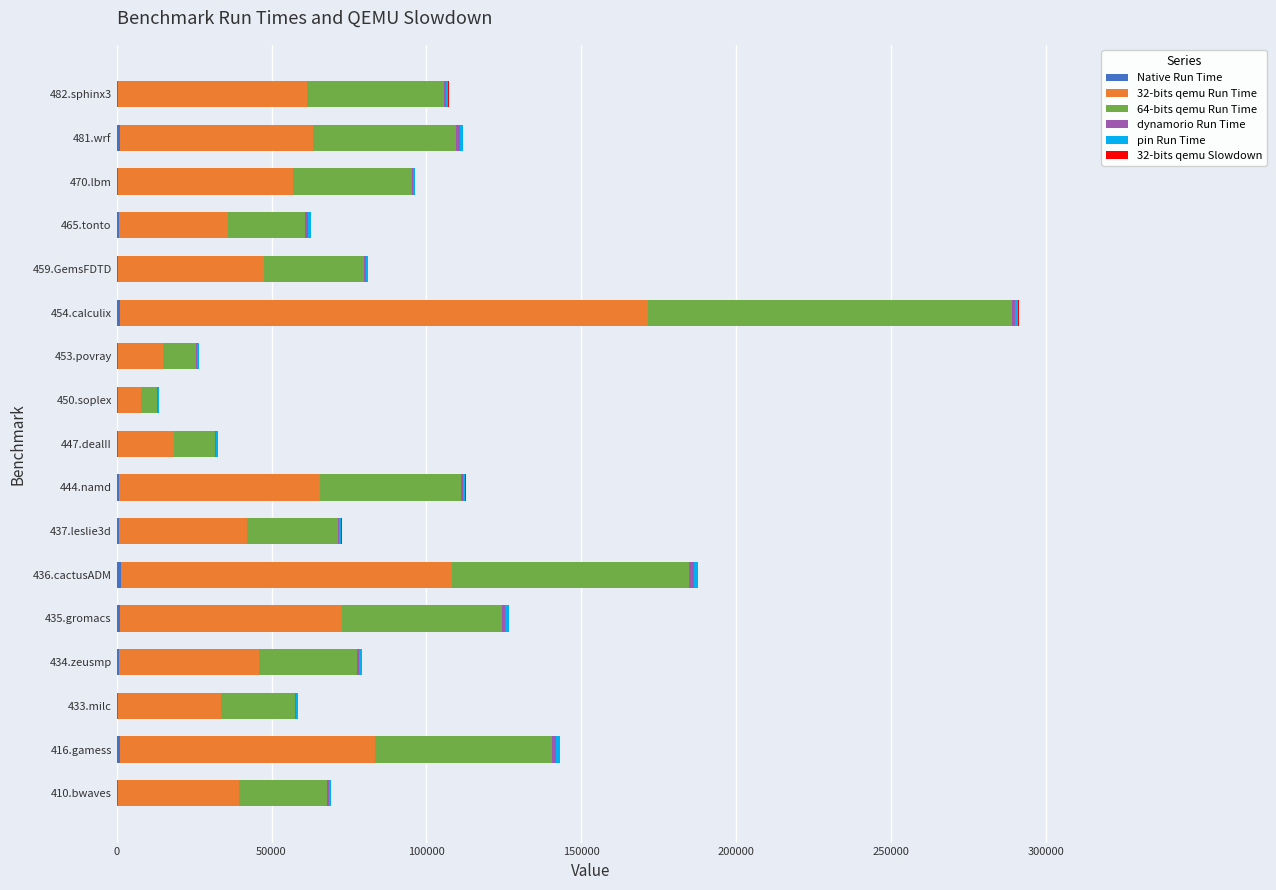

At which category is the sum across all series the highest?

454.calculix